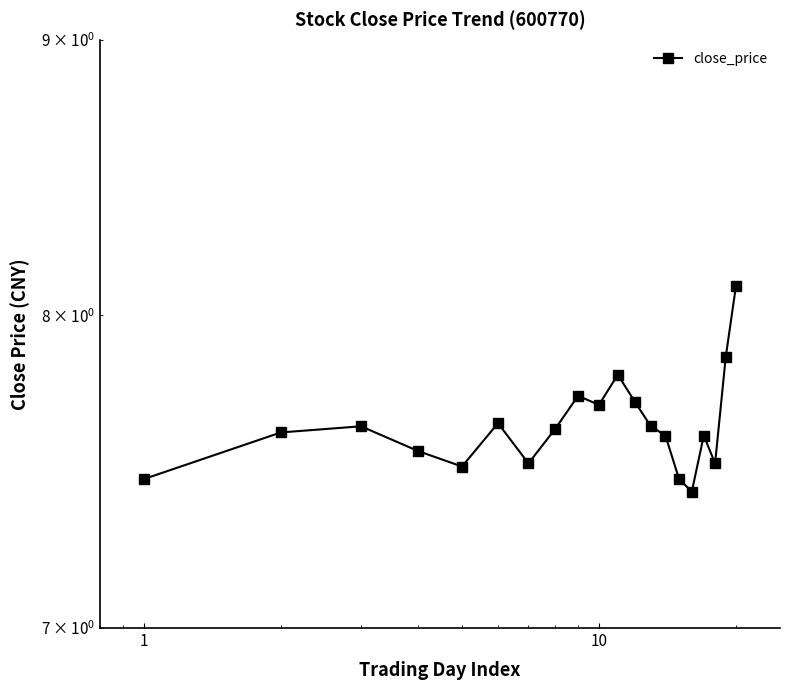

True or false: the data shows 7.7 at 10.

True